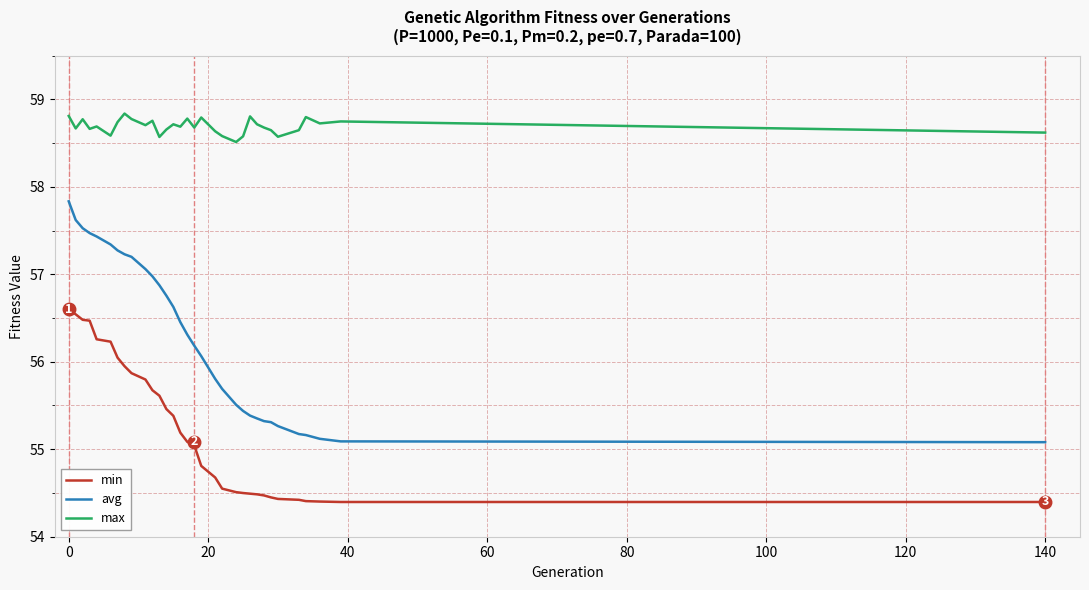

List the series in order of their peak value, highest first.

max, avg, min